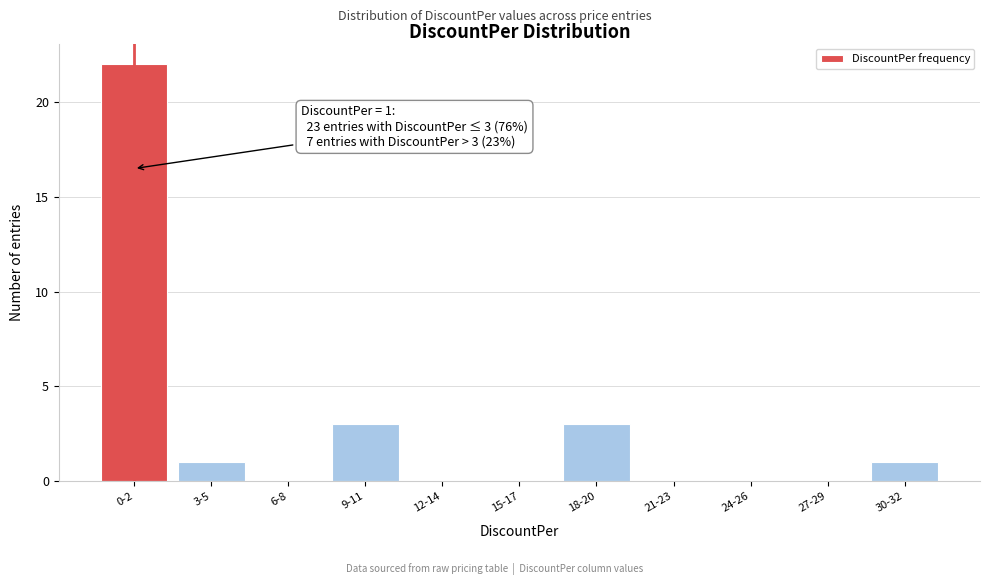

Reading right to left, list all the values displayed in this chart.

30-32=1	27-29=0	24-26=0	21-23=0	18-20=3	15-17=0	12-14=0	9-11=3	6-8=0	3-5=1	0-2=22